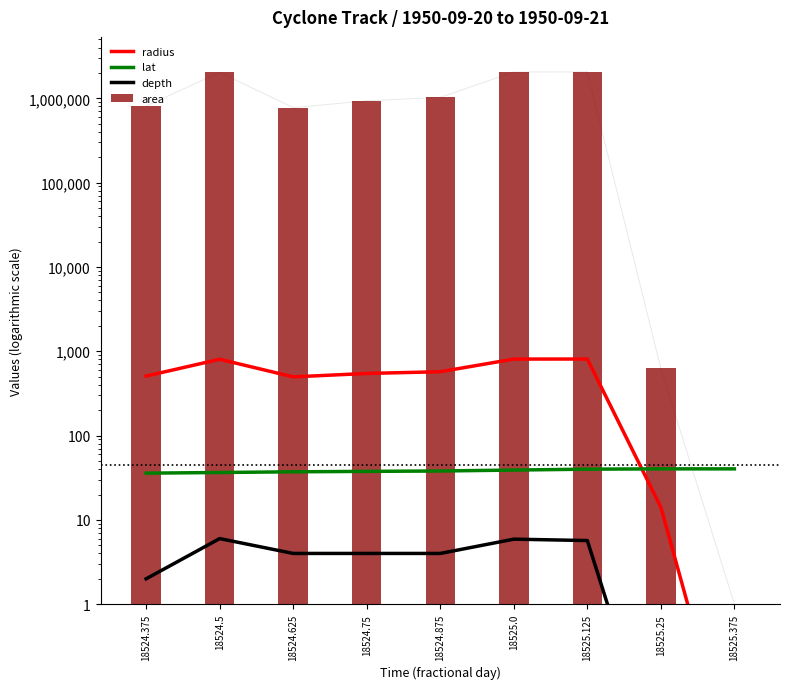

What is the sum of all depth values?

31.6